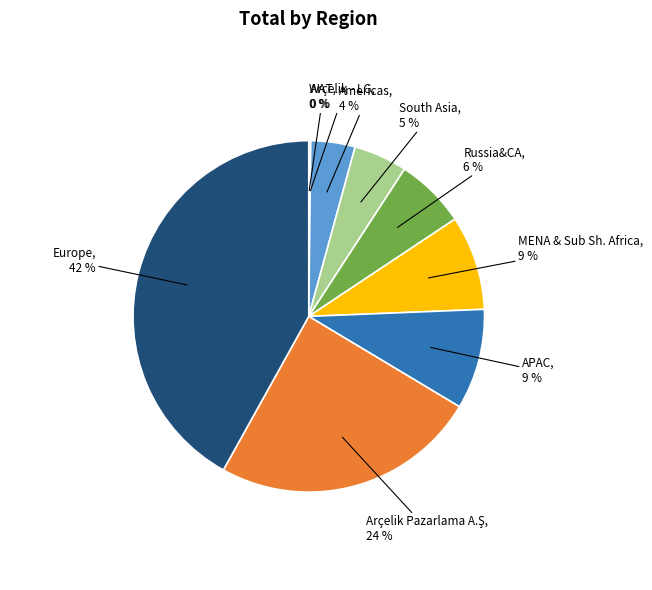

To the nearest percent, what is the average slice percentage?

11%